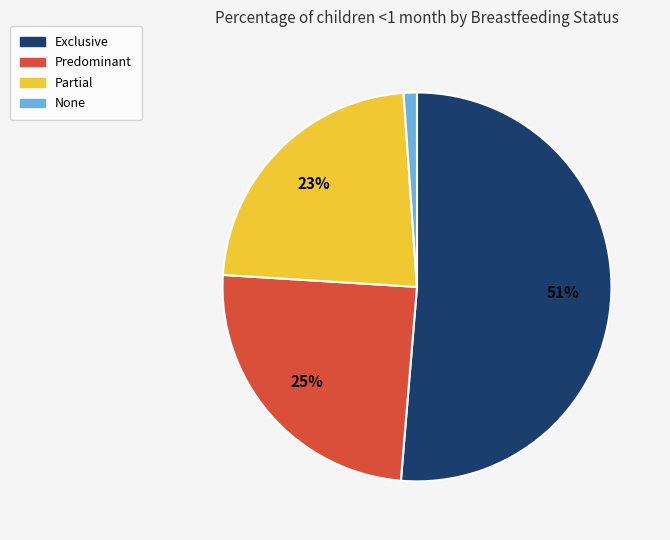

What percentage is the Exclusive slice, to the nearest percent?

51%